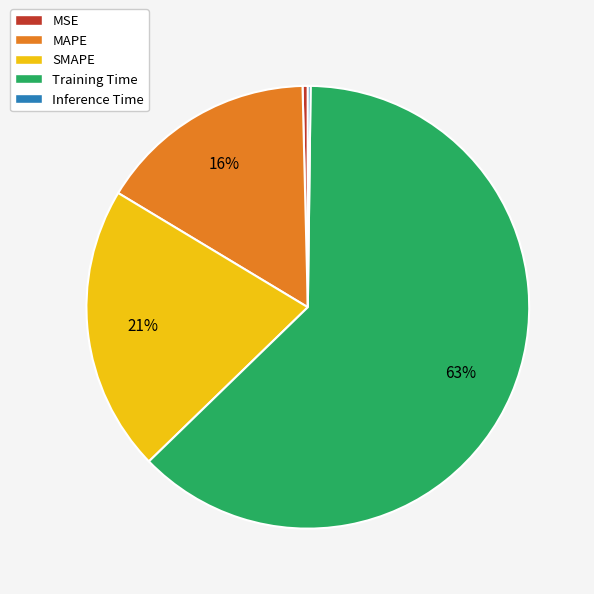

True or false: MAPE accounts for 26% of the total.

False